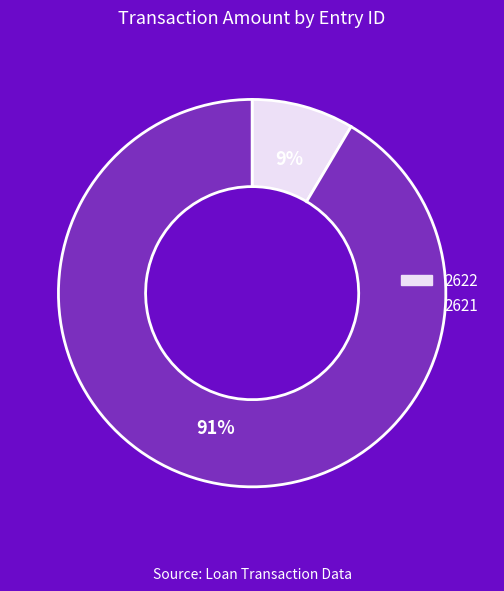

Which slice is the largest?

2621